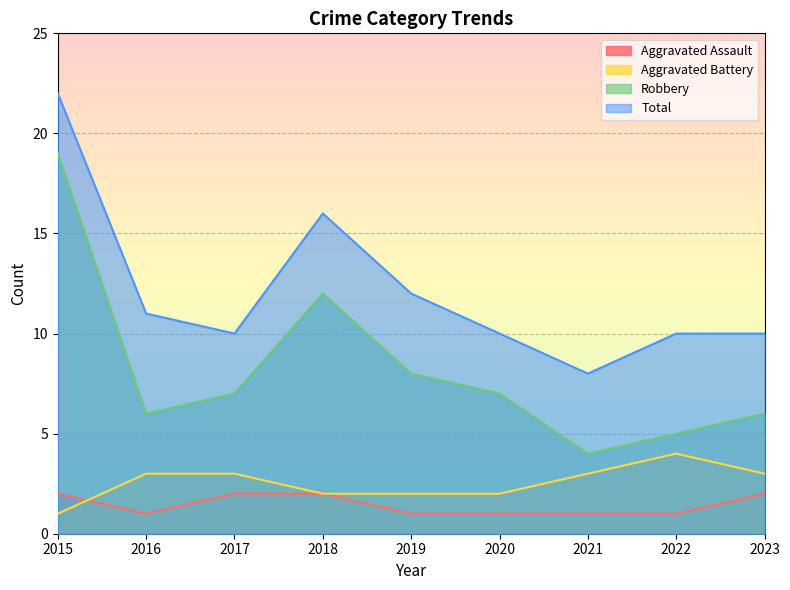

How many data points in Aggravated Battery are less than 3?

4